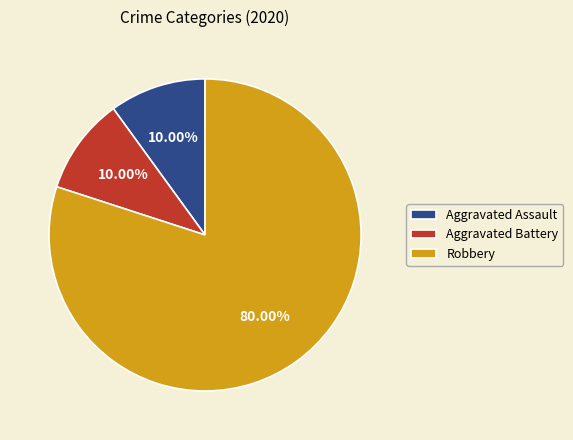

To the nearest percent, what is the average slice percentage?

33%